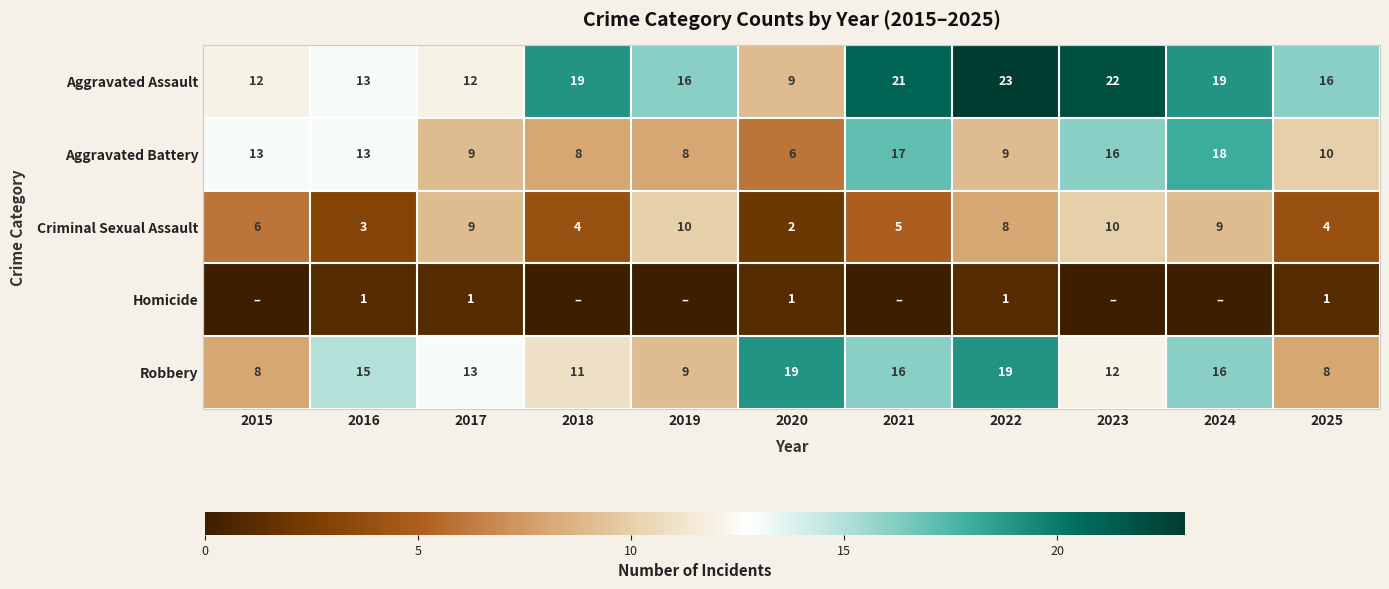

At 2025, list the series in order from smallest to largest.

Homicide, Criminal Sexual Assault, Robbery, Aggravated Battery, Aggravated Assault